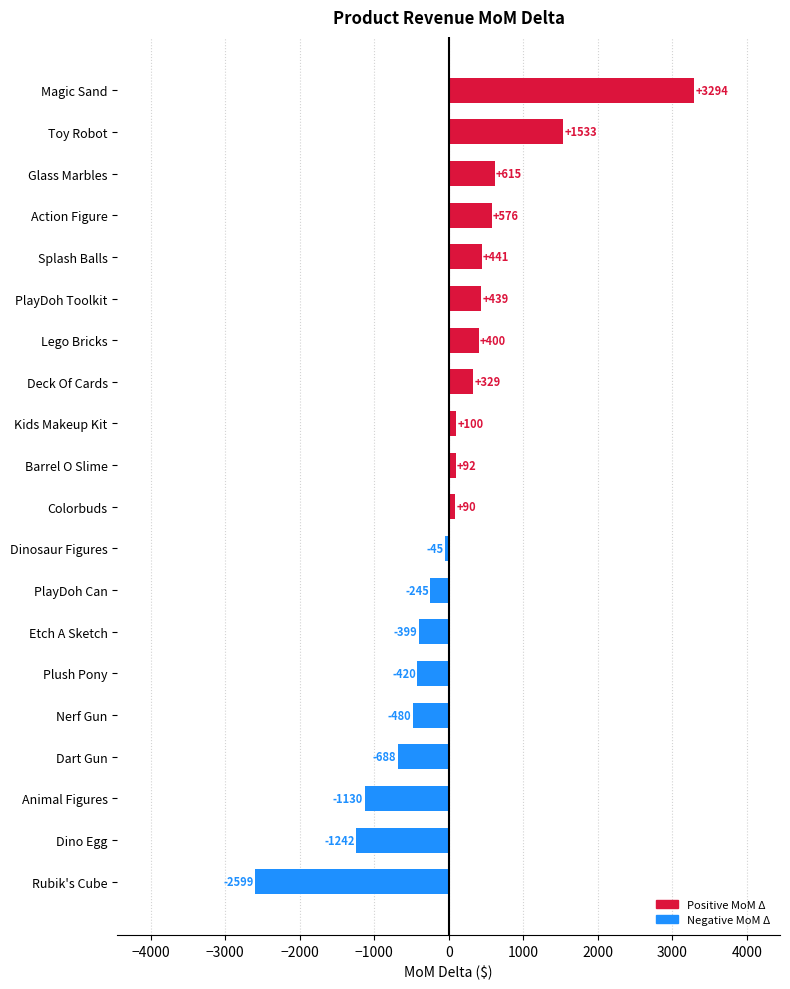

What is the sum of the values at Deck Of Cards and Glass Marbles?

944.0